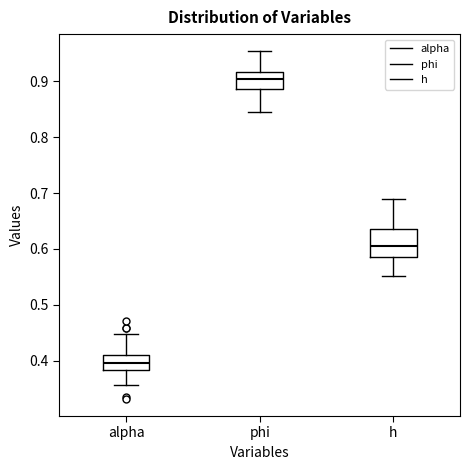

Reading left to right, transcribe this box plot: for each box, give where its median line is, the range the box spans, and where its two whiskers end, as read against the y-axis. The values are not printed on the chart, so give them approximately, as read against the axis.

alpha: median 0.40, box 0.38 to 0.41, whiskers 0.36 to 0.45
phi: median 0.90, box 0.89 to 0.92, whiskers 0.85 to 0.95
h: median 0.61, box 0.59 to 0.64, whiskers 0.55 to 0.69